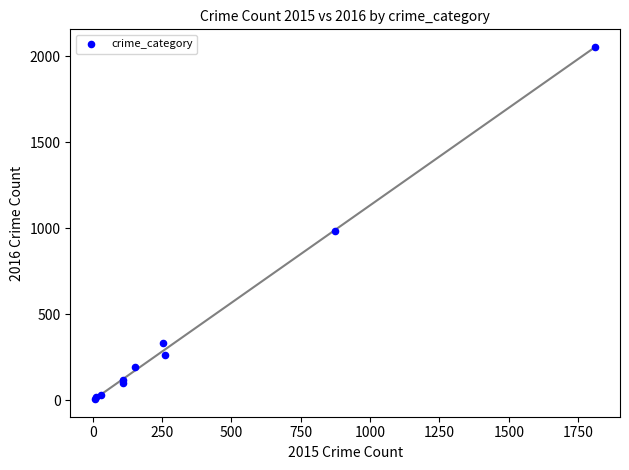

What Y value in the scatter plot is closest to 1030?

984